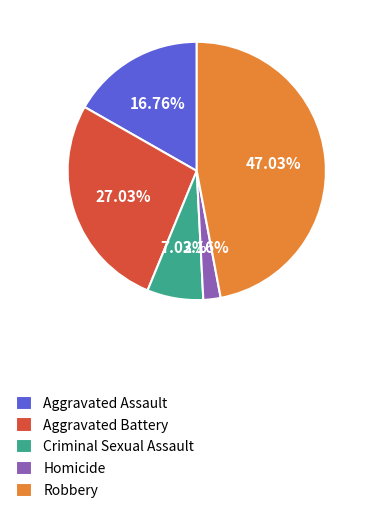

To the nearest percent, what portion does Criminal Sexual Assault represent?

7%